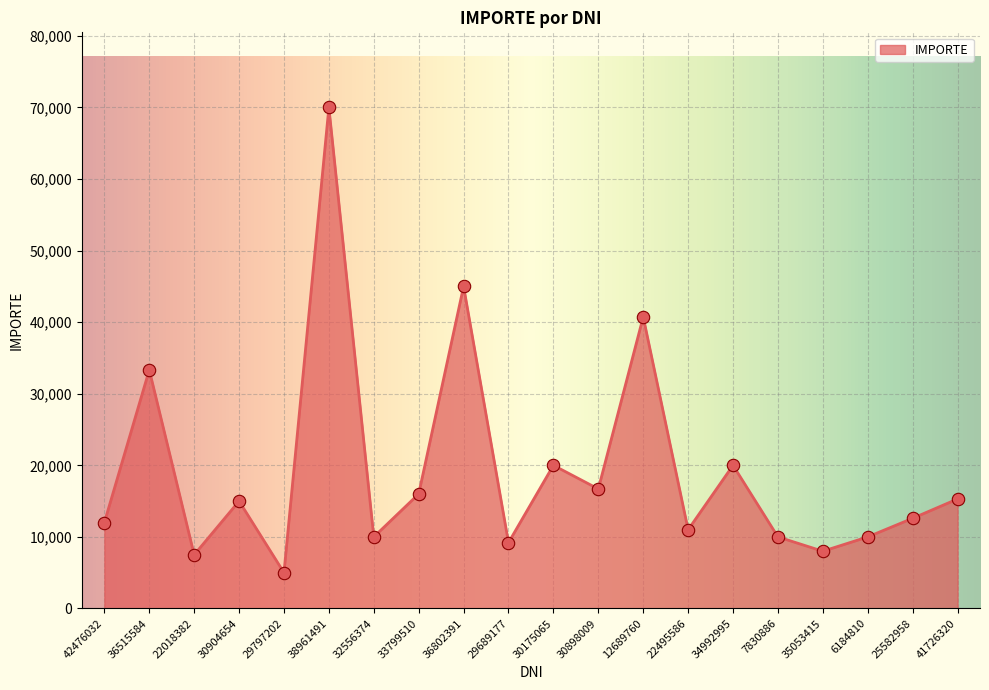

What is the change in value from 29689177 to 12689760?

+31535.6